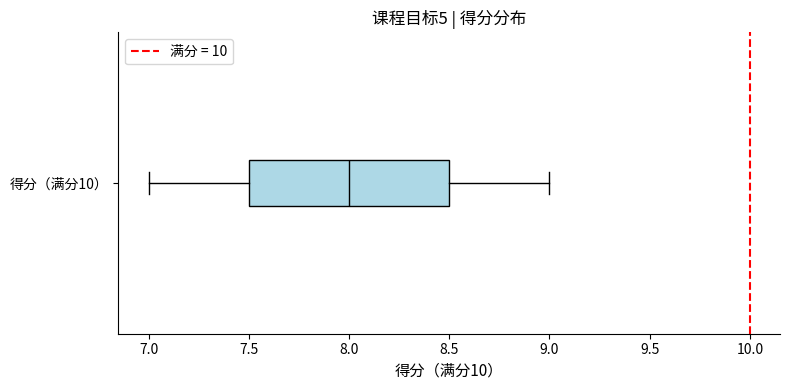

Read this box plot against the x-axis: the position of the median line, the range covered by the box, and the ends of both whiskers. The values are not printed on the chart, so give them approximately, as read against the axis.

median 8.0, box 7.5 to 8.5, whiskers 7.0 to 9.0